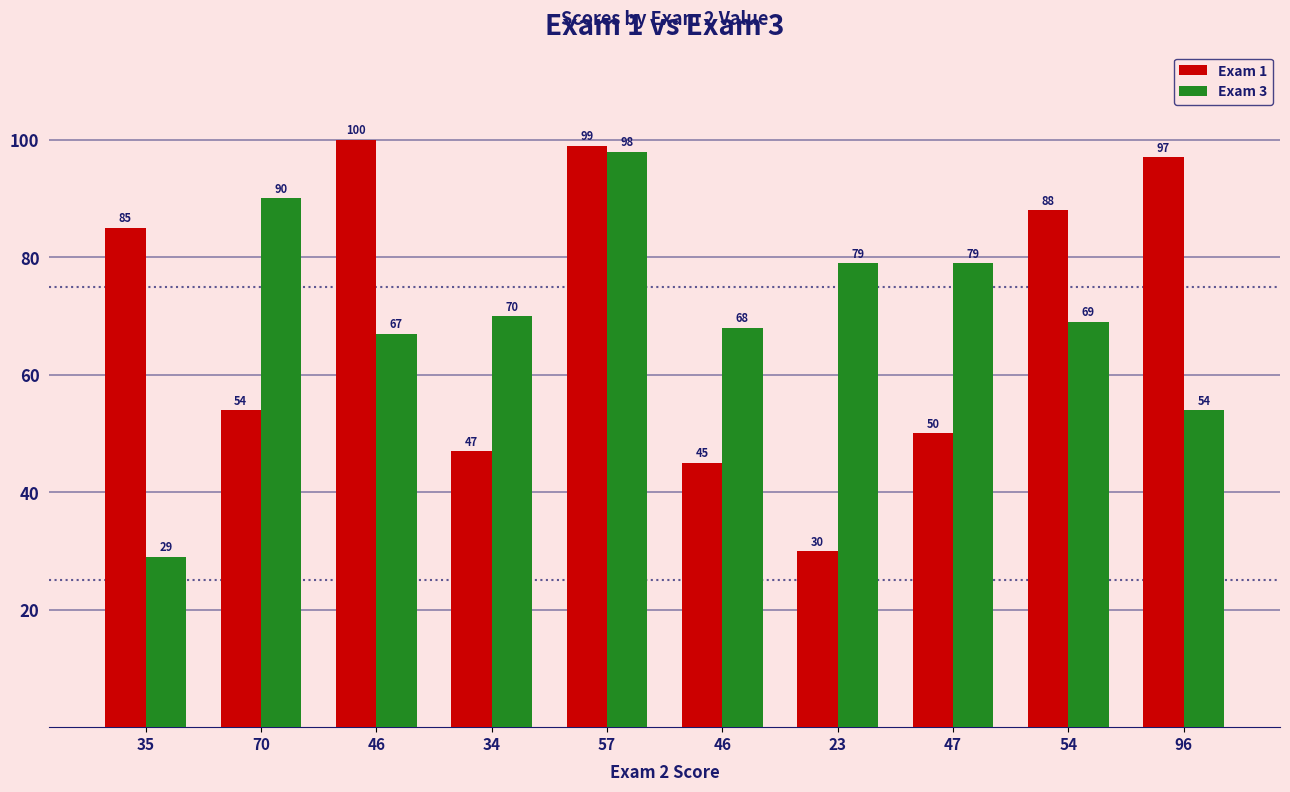

What is the value of the Exam 3 bar at the 10th from the left?

54